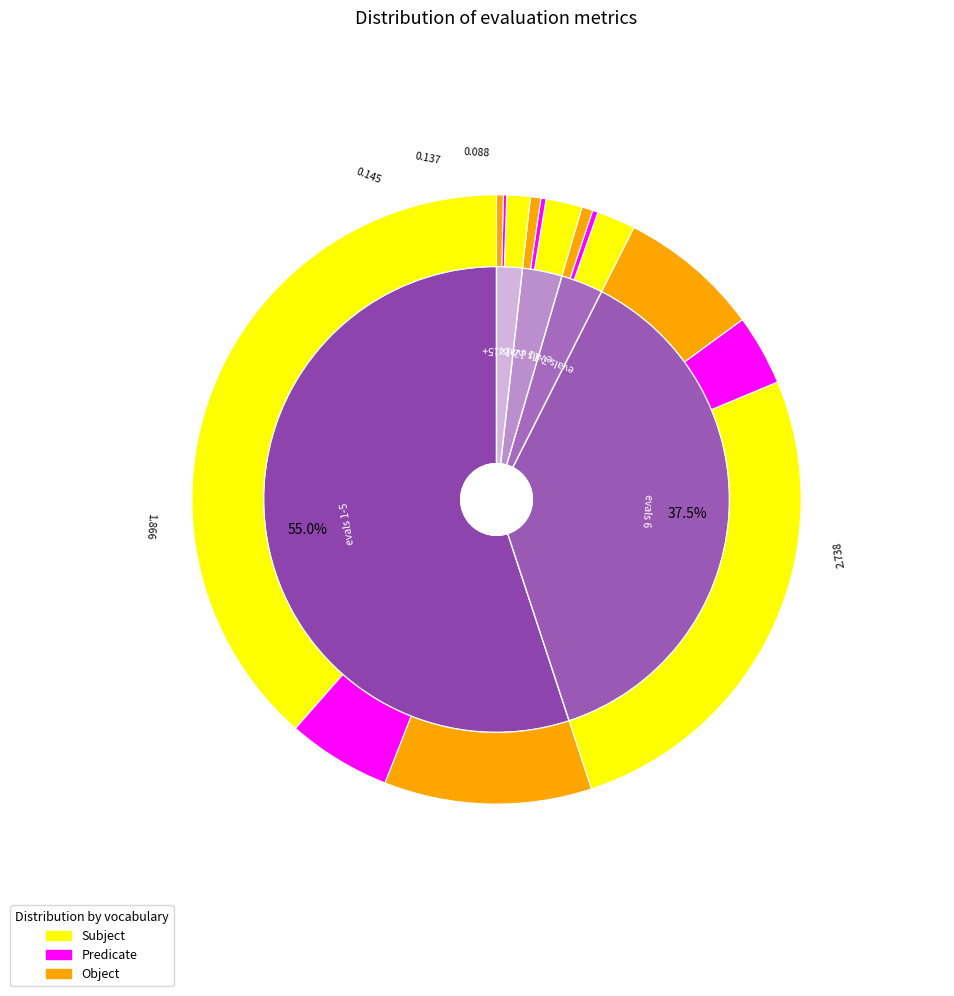

Which slice represents more than half of the pie?

evals 1-5